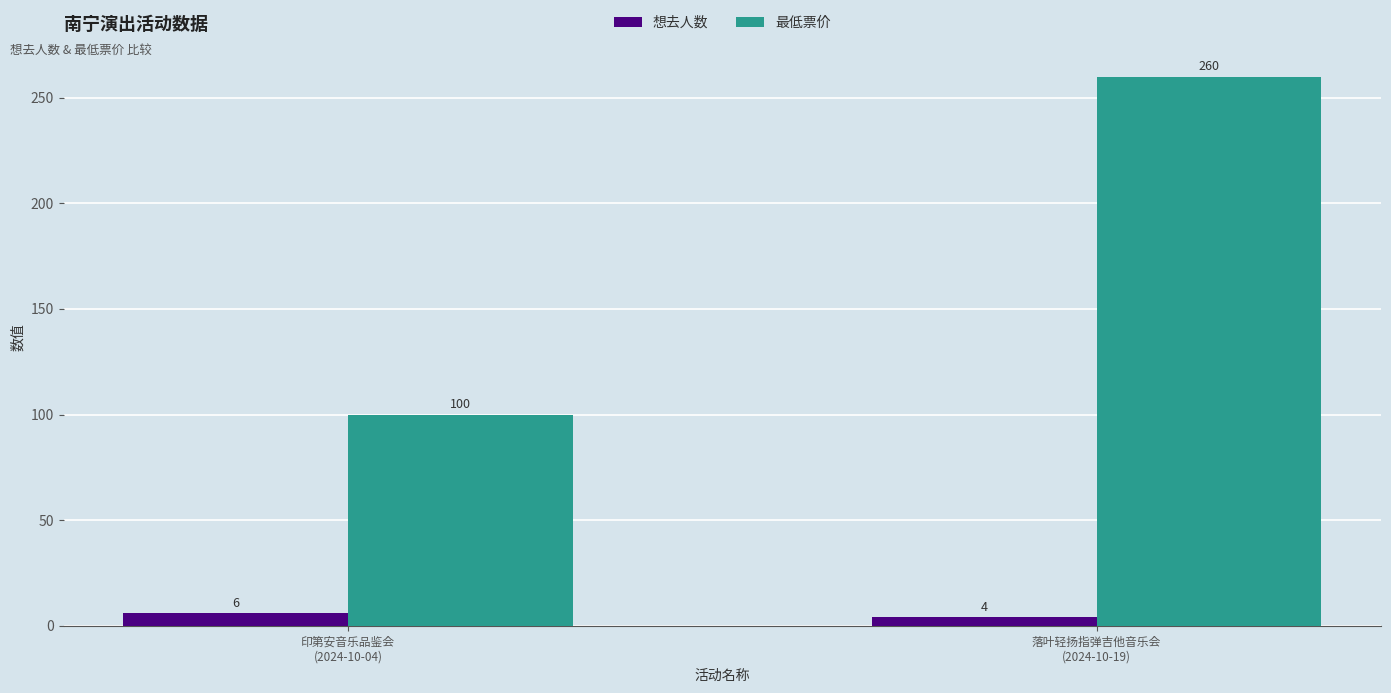

What position from the right is 落叶轻扬指弹吉他音乐会
(2024-10-19)?

1